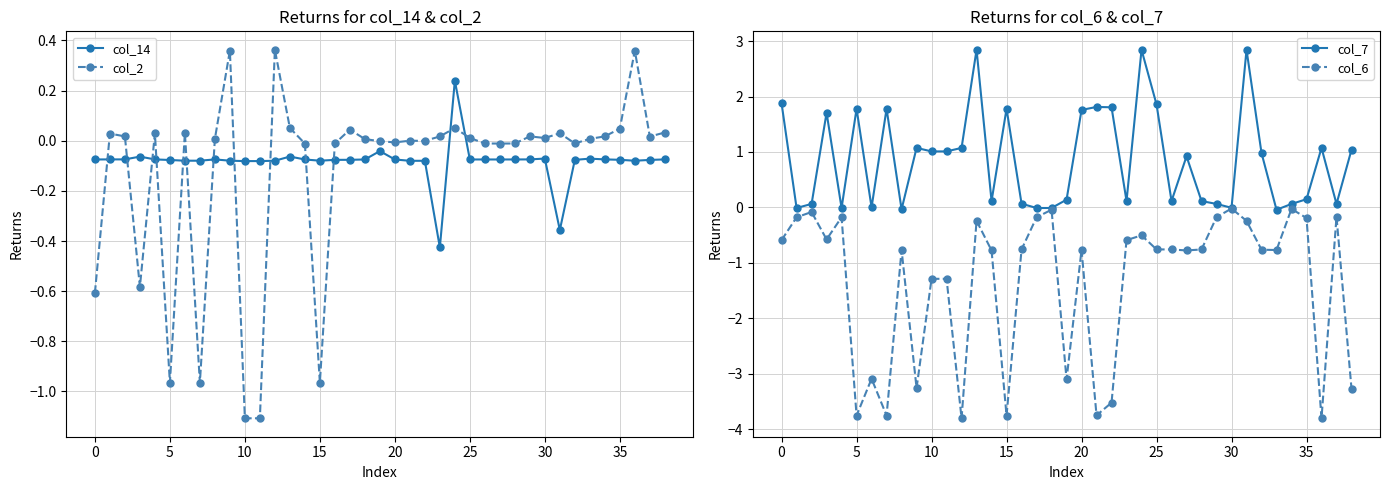

Reading left to right, transcribe all the data shown in this chart.

col_14: -0.1	-0.1	-0.1	-0.1	-0.1	-0.1	-0.1	-0.1	-0.1	-0.1	-0.1	-0.1	-0.1	-0.1	-0.1	-0.1	-0.1	-0.1	-0.1	-0.0	-0.1	-0.1	-0.1	-0.4	0.2	-0.1	-0.1	-0.1	-0.1	-0.1	-0.1	-0.4	-0.1	-0.1	-0.1	-0.1	-0.1	-0.1	-0.1
col_2: -0.6	0.0	0.0	-0.6	0.0	-1.0	0.0	-1.0	0.0	0.4	-1.1	-1.1	0.4	0.1	-0.0	-1.0	-0.0	0.0	0.0	-0.0	-0.0	0.0	-0.0	0.0	0.1	0.0	-0.0	-0.0	-0.0	0.0	0.0	0.0	-0.0	0.0	0.0	0.0	0.4	0.0	0.0
col_7: 1.9	-0.0	0.1	1.7	-0.0	1.8	-0.0	1.8	-0.0	1.1	1.0	1.0	1.1	2.8	0.1	1.8	0.1	-0.0	-0.0	0.1	1.8	1.8	1.8	0.1	2.8	1.9	0.1	0.9	0.1	0.1	-0.0	2.8	1.0	-0.0	0.1	0.1	1.1	0.1	1.0
col_6: -0.6	-0.2	-0.1	-0.6	-0.2	-3.8	-3.1	-3.8	-0.8	-3.3	-1.3	-1.3	-3.8	-0.2	-0.8	-3.8	-0.8	-0.2	-0.0	-3.1	-0.8	-3.8	-3.5	-0.6	-0.5	-0.8	-0.8	-0.8	-0.8	-0.2	-0.0	-0.2	-0.8	-0.8	-0.0	-0.2	-3.8	-0.2	-3.3